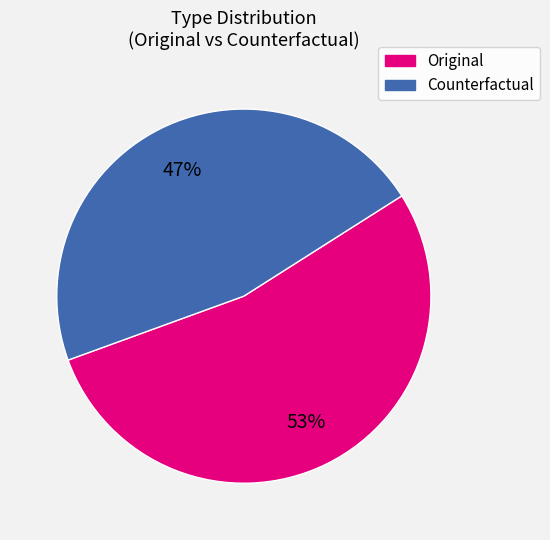

Which has a higher value, Original or Counterfactual?

Original